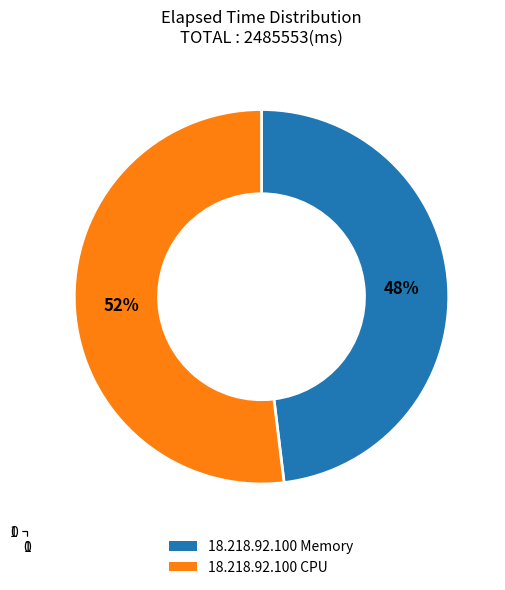

Is it true that 18.218.92.100 CPU is 63% of the pie?

False